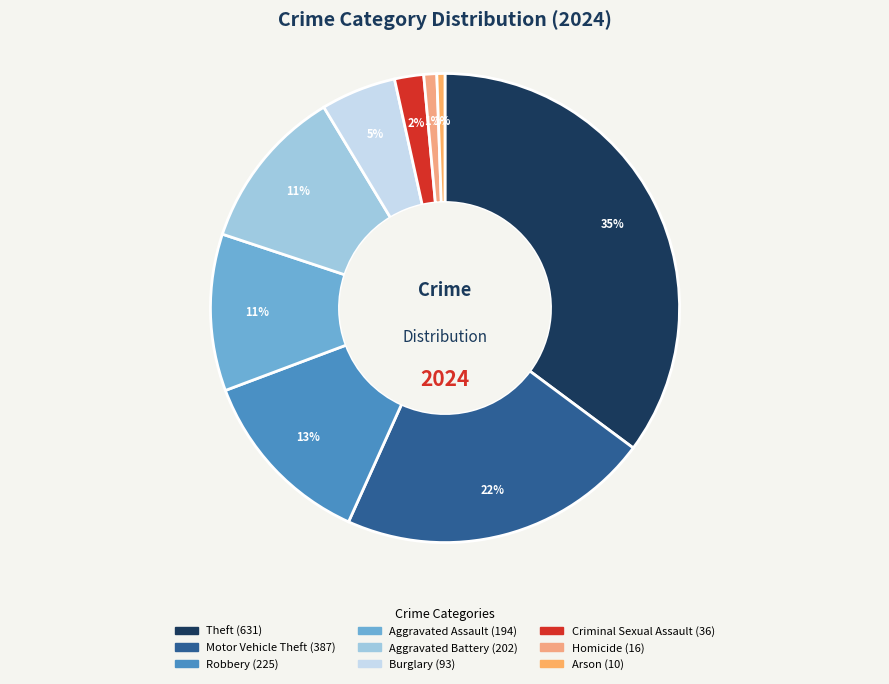

To the nearest percent, what is the average slice percentage?

11%